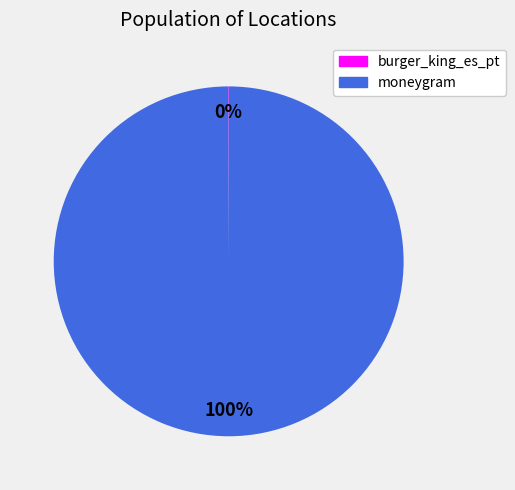

Which category has the biggest portion of the pie?

moneygram